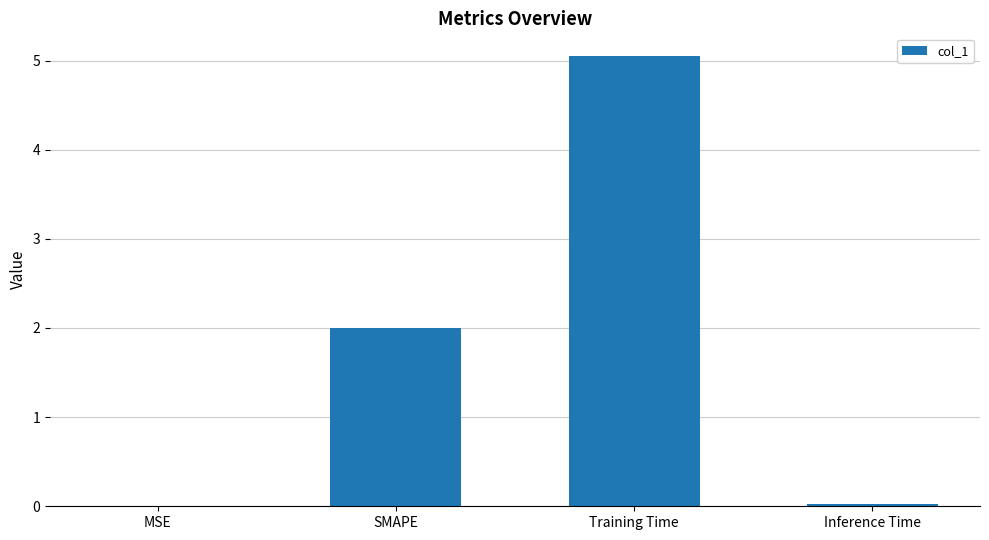

How many data points does each series have?

4